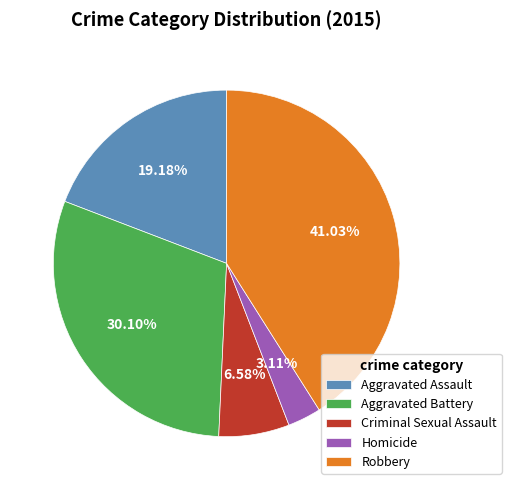

Combined, what portion of the pie is Aggravated Battery and Aggravated Assault?

49.3%